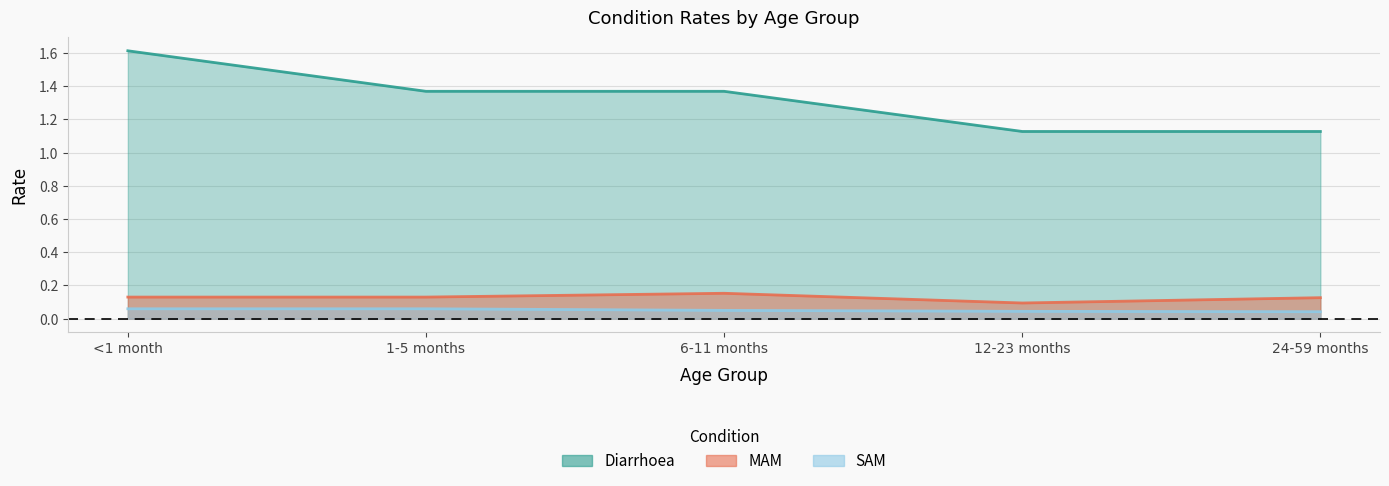

What is the highest value of the MAM series?

0.2